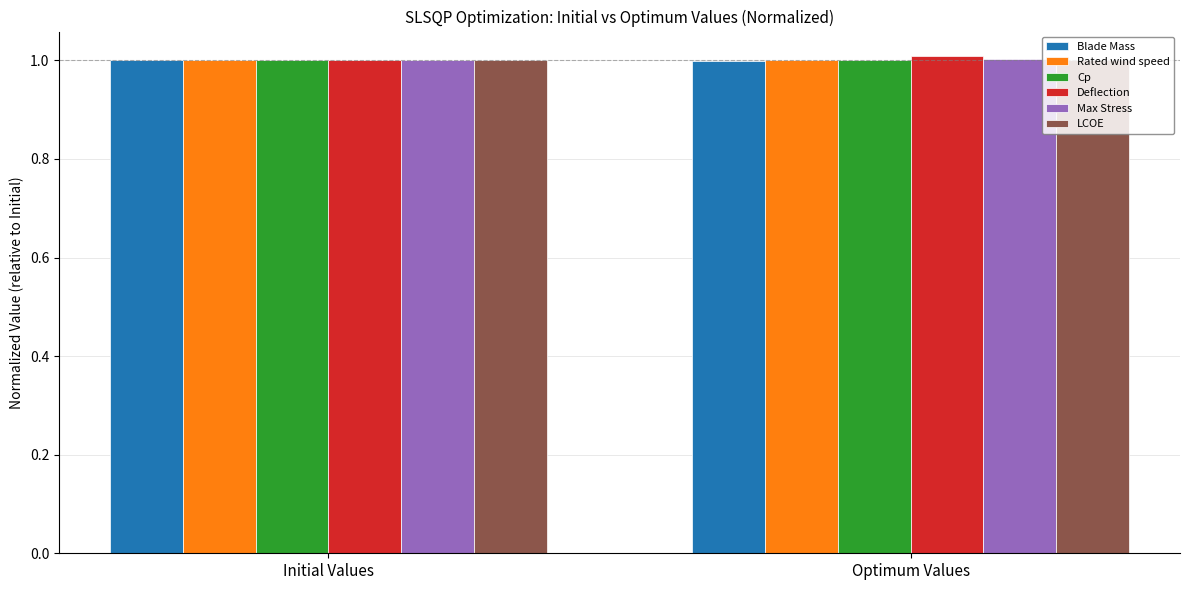

What is the minimum value for Deflection?

1.0